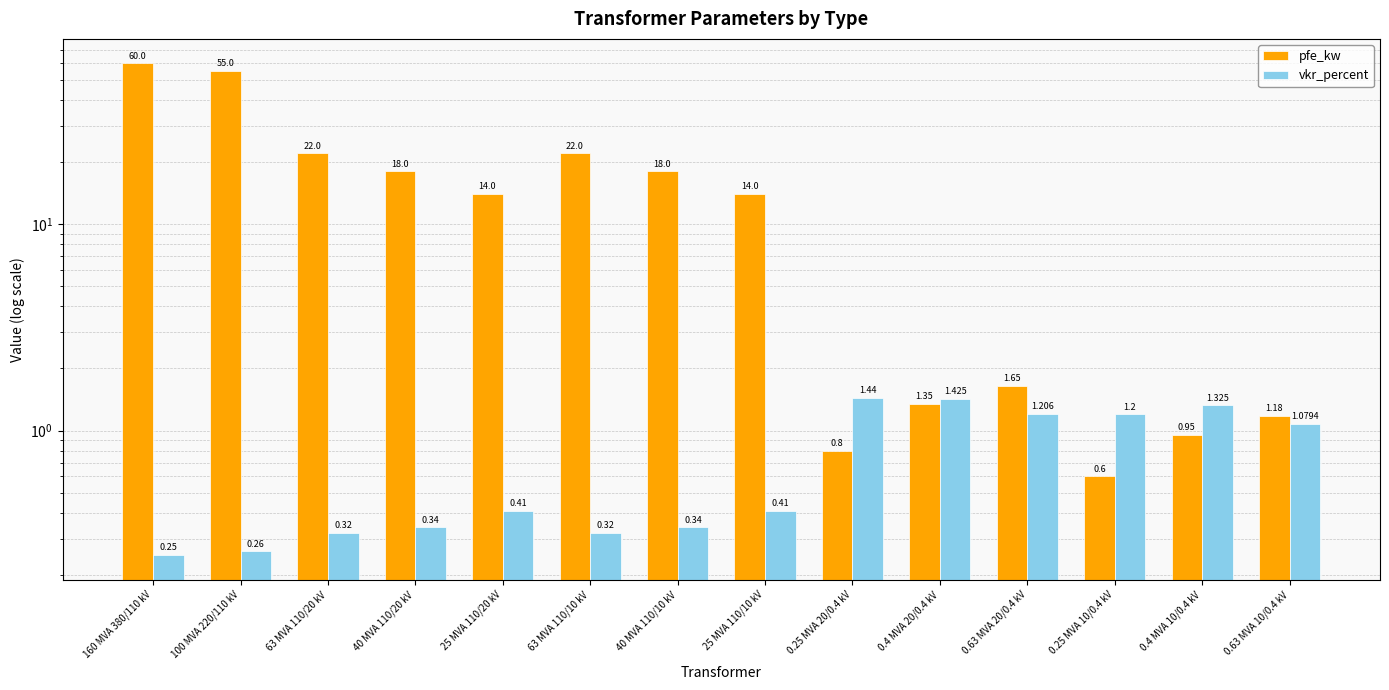

Which series has the widest spread of values?

pfe_kw